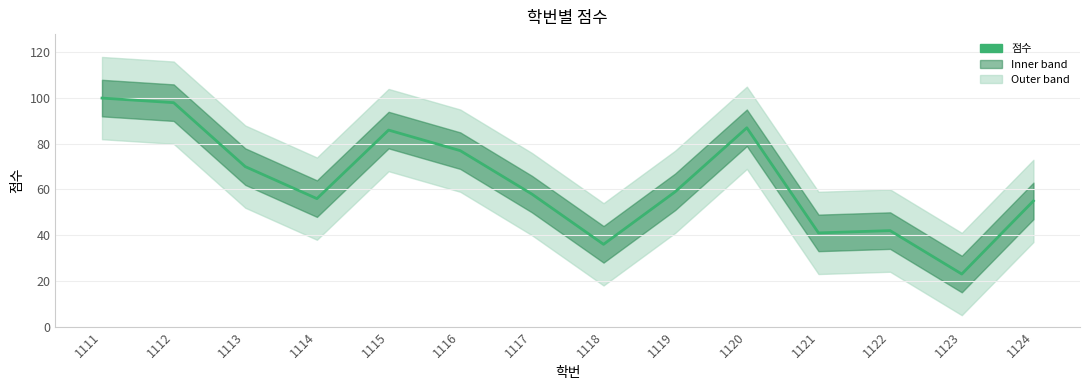

Which label corresponds to the smallest value in the chart?

1123